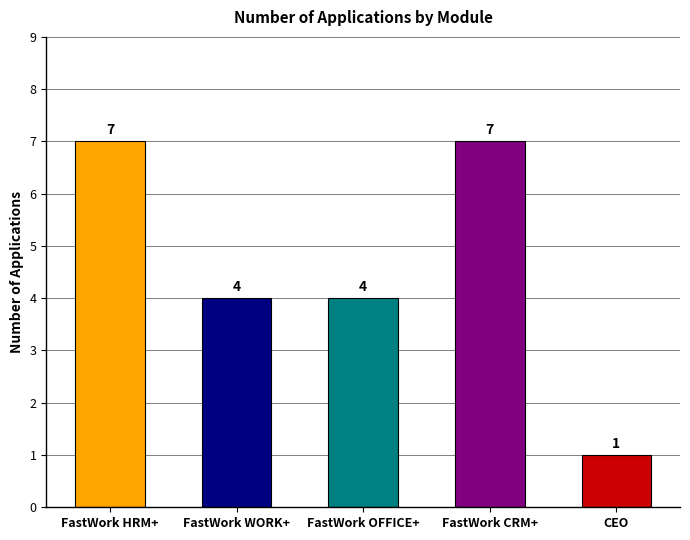

What is the label of the 3rd bar from the left?

FastWork OFFICE+